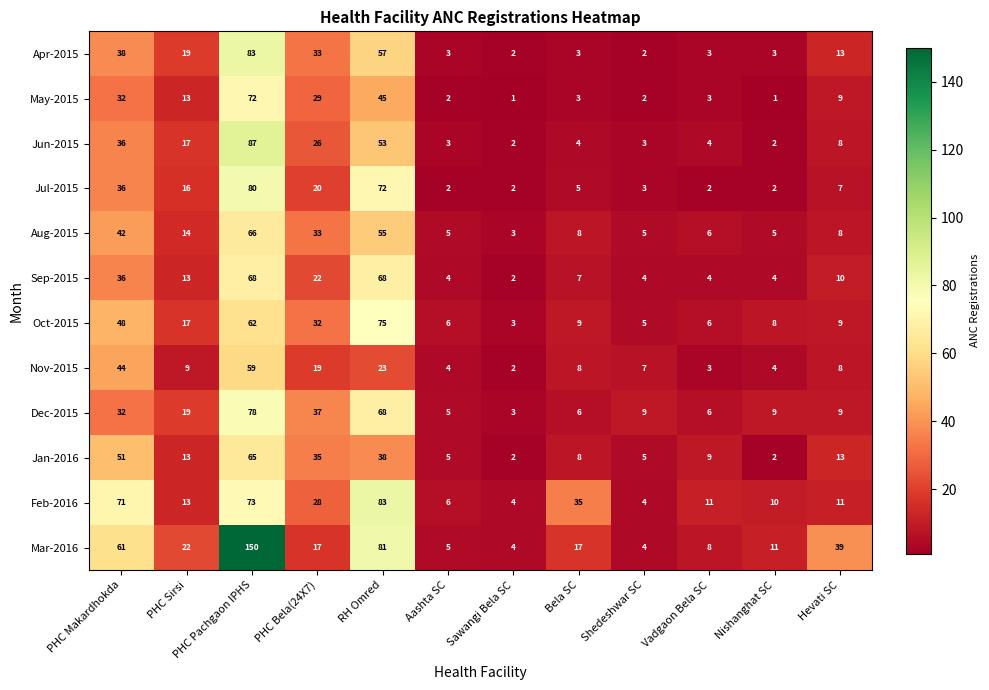

Which series has the largest range (max minus min)?

Mar-2016